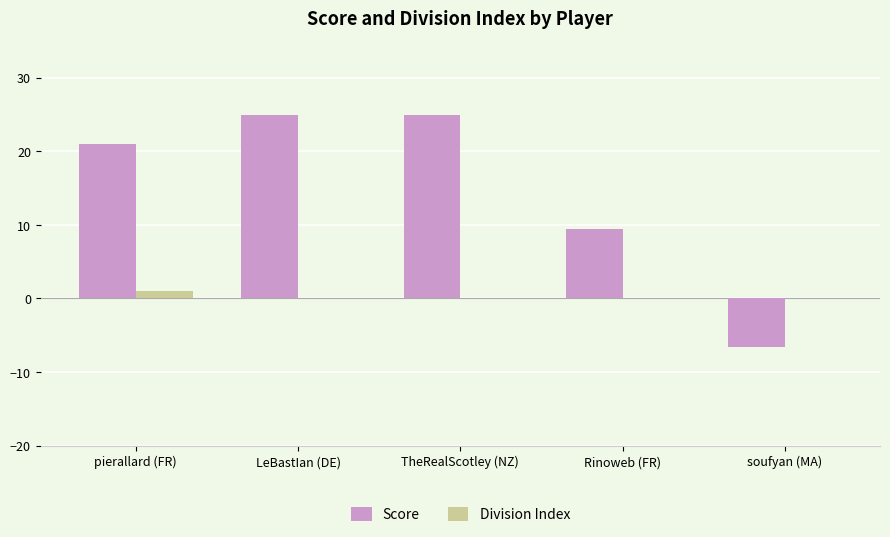

Between pierallard (FR) and Rinoweb (FR), which series saw the biggest shift?

Score